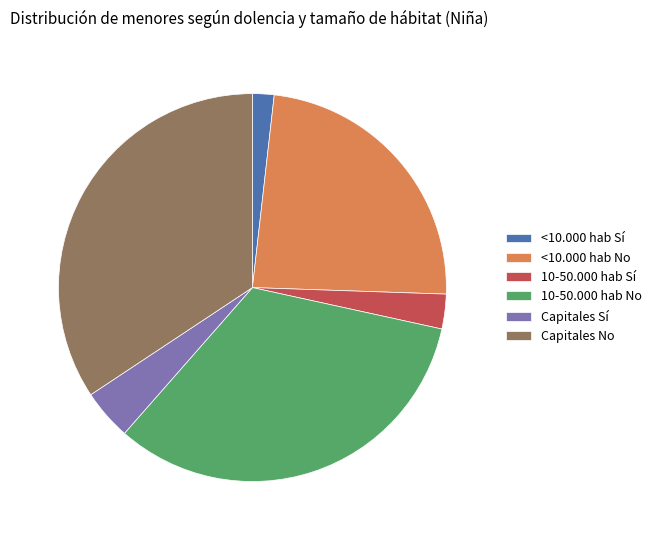

Rank the categories by value from highest to lowest.

Capitales No, 10-50.000 hab No, <10.000 hab No, Capitales Sí, 10-50.000 hab Sí, <10.000 hab Sí